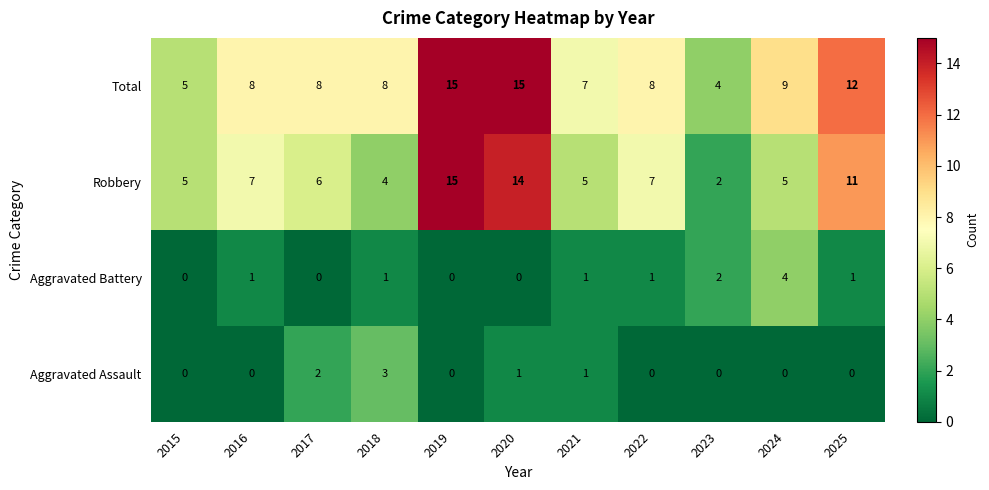

Count the number of data series in this chart.

4